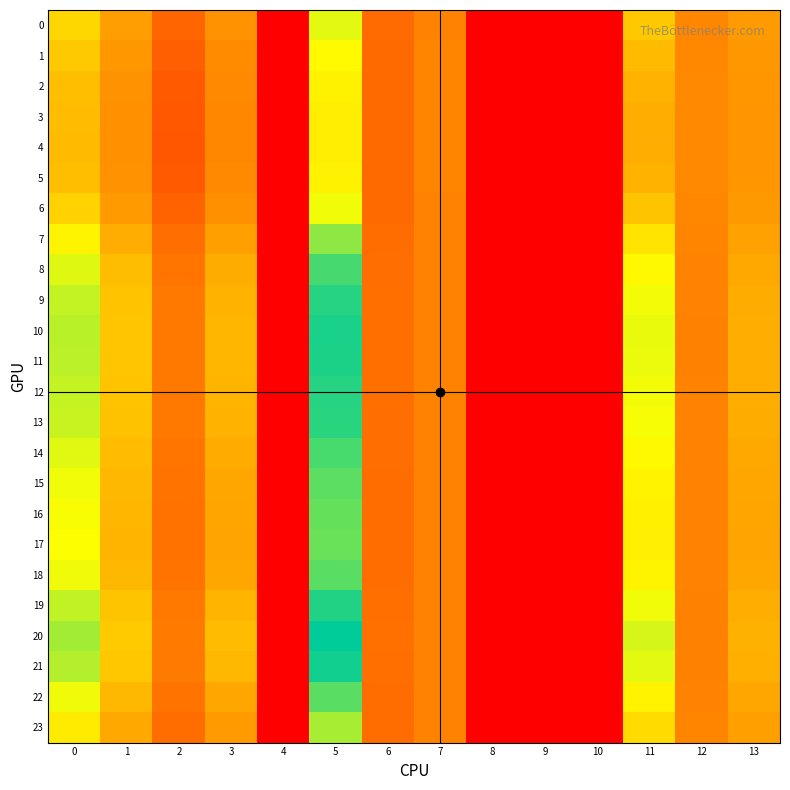

At which category does the chart reach its minimum across all series?

4